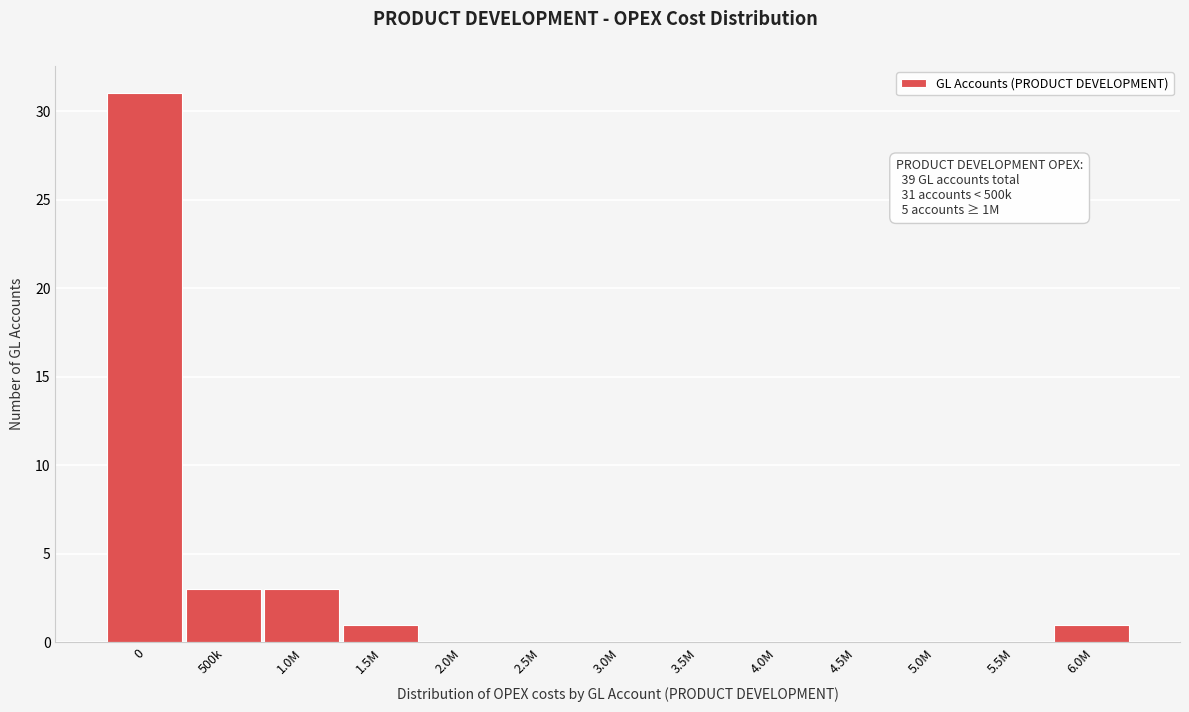

Reading right to left, transcribe all the data shown in this chart.

6.0M=1	5.5M=0	5.0M=0	4.5M=0	4.0M=0	3.5M=0	3.0M=0	2.5M=0	2.0M=0	1.5M=1	1.0M=3	500k=3	0=31